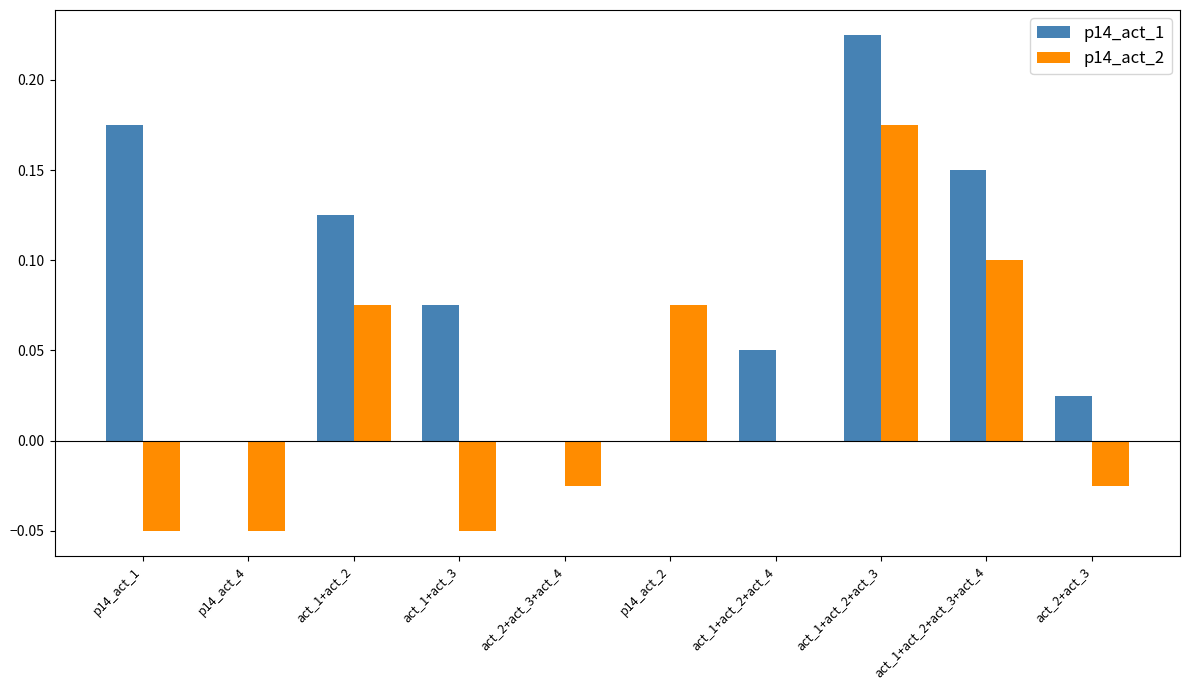

At which category is the sum across all series the highest?

act_1+act_2+act_3